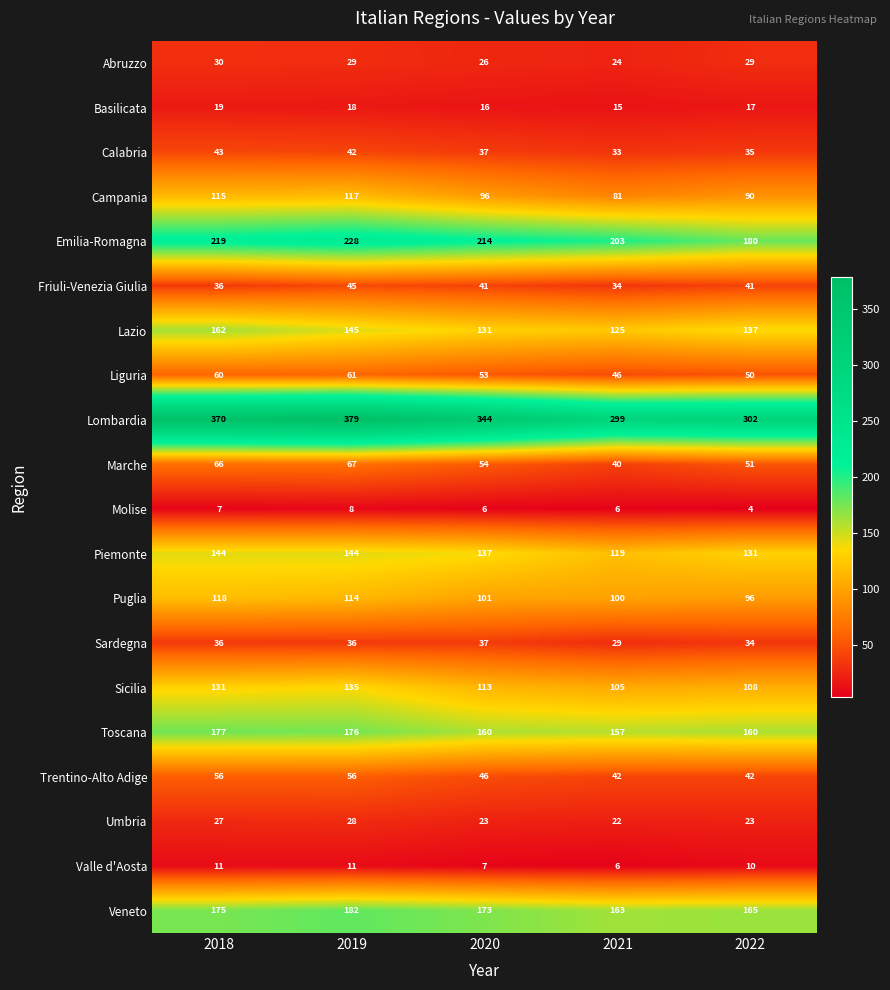

At which category is the sum across all series the highest?

2019